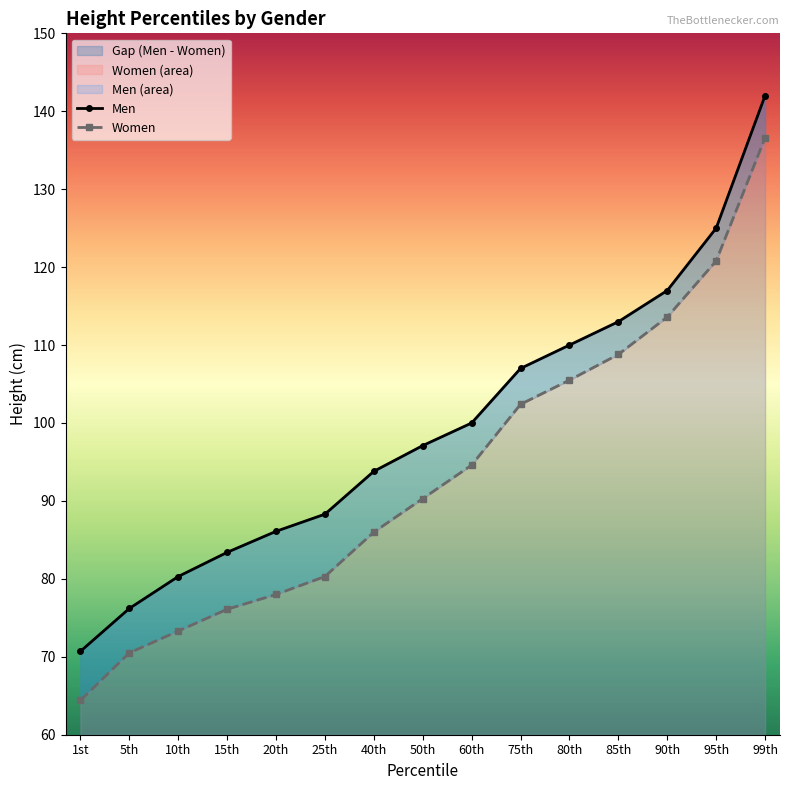

True or false: Men has more than 1 interior local peaks.

False